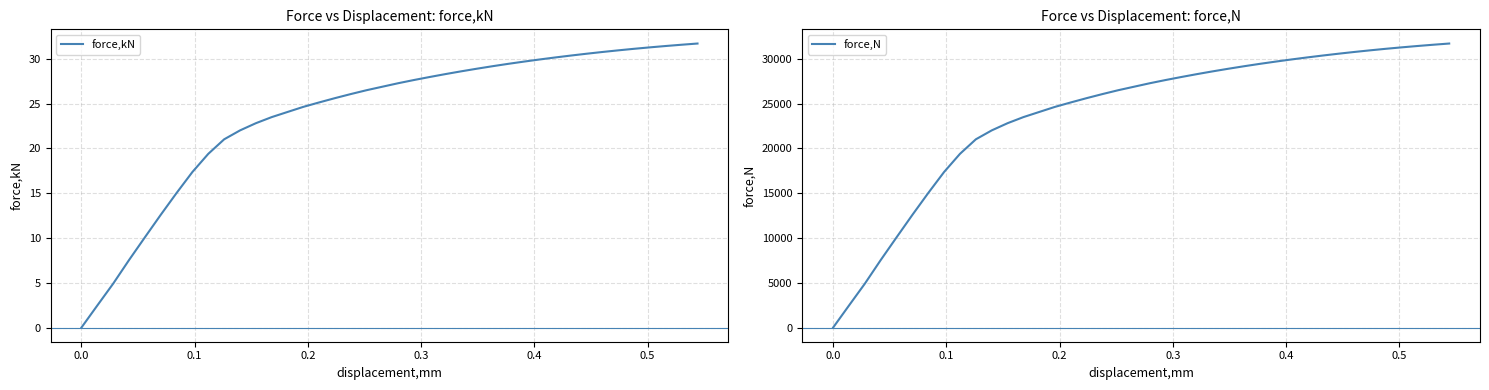

What are all the series names shown in the legend?

force,kN, force,N